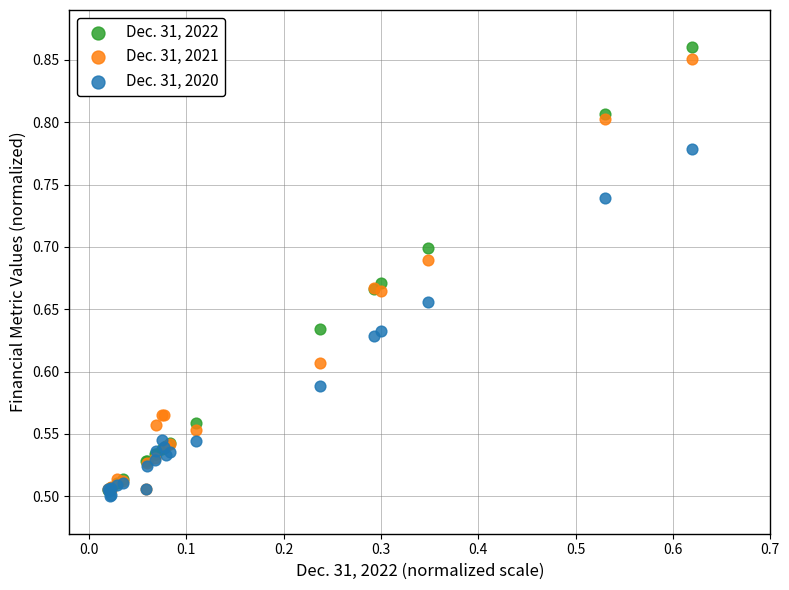

Which series reaches the minimum Y coordinate?

Dec. 31, 2020